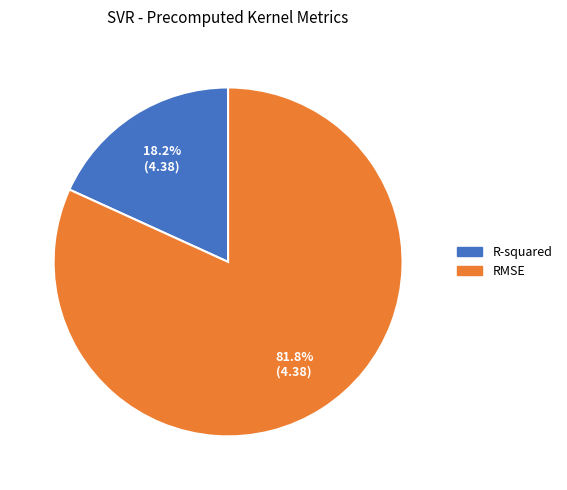

Combined, do RMSE and R-squared account for over 50%?

Yes